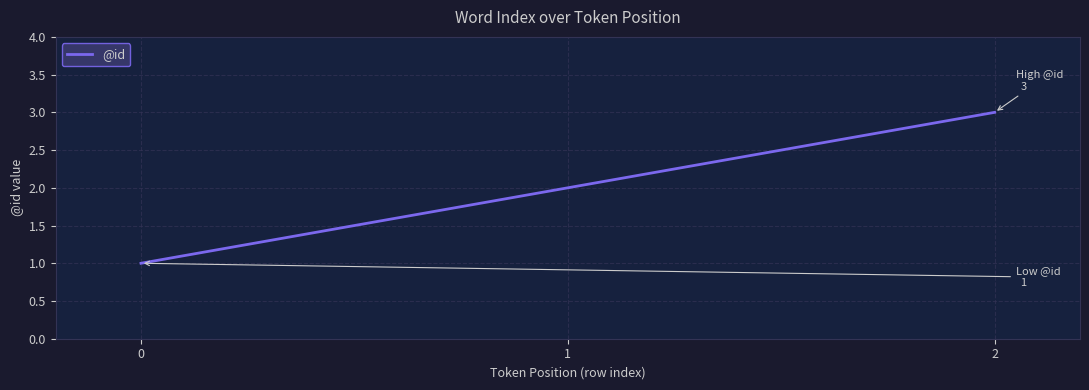

What is the smallest value displayed?

1